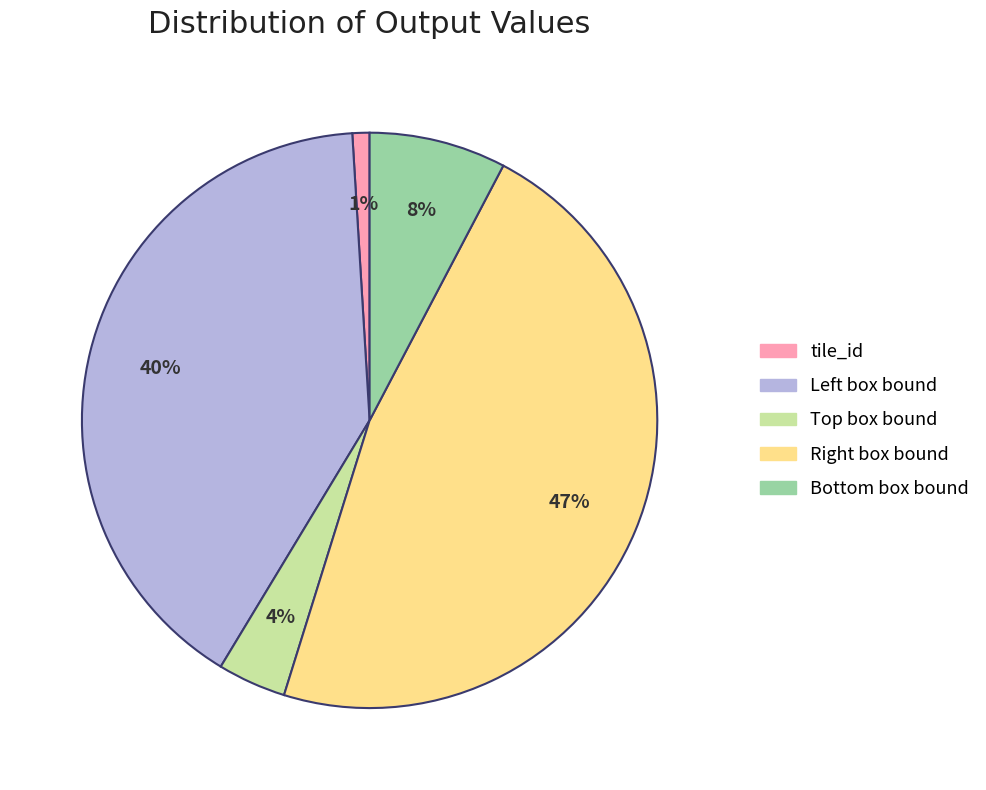

Which category has the biggest portion of the pie?

Right box bound